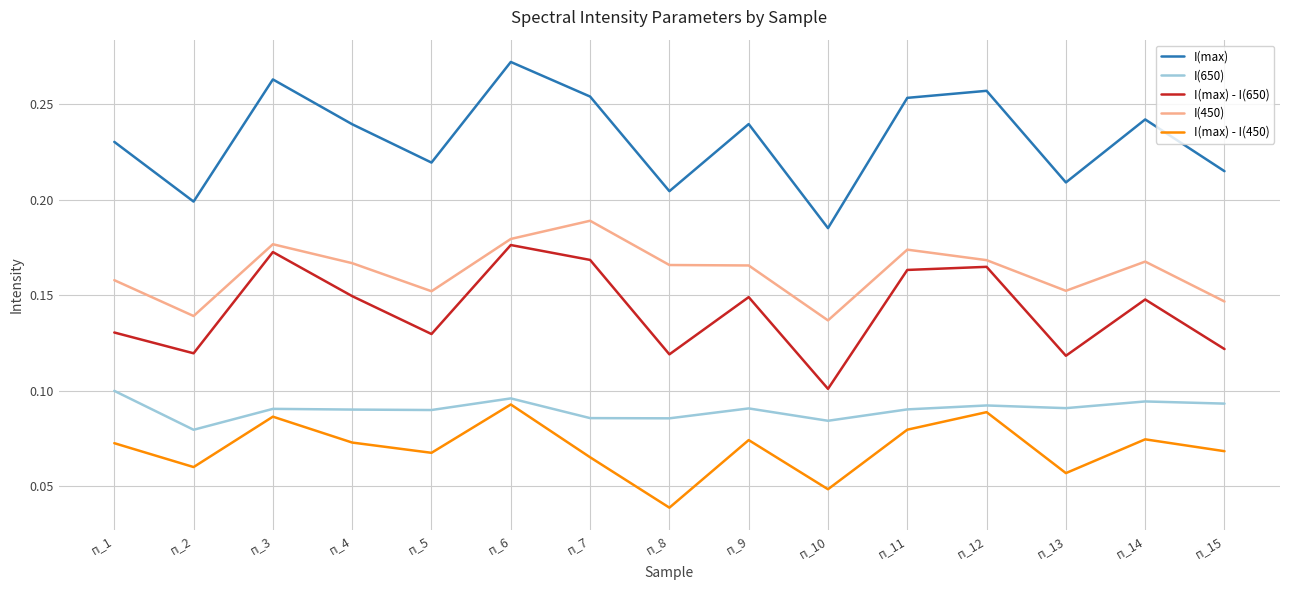

What are all the series names shown in the legend?

I(max), I(650), I(max) - I(650), I(450), I(max) - I(450)